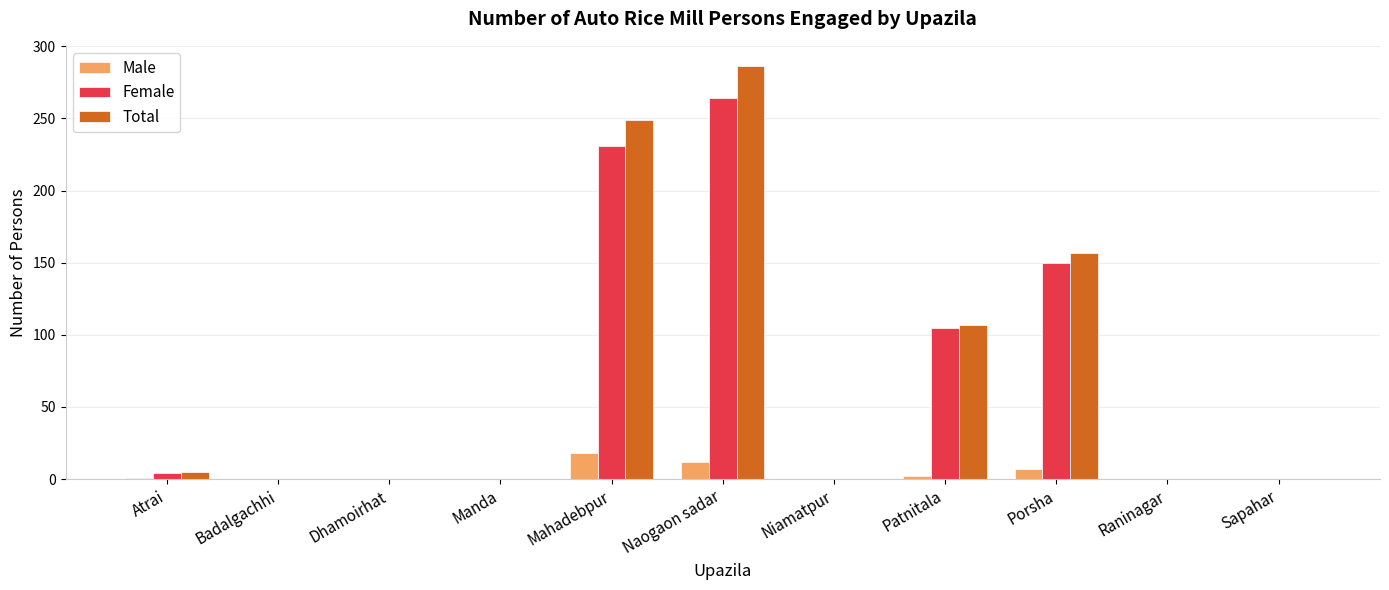

At which category is the sum across all series the highest?

Naogaon sadar